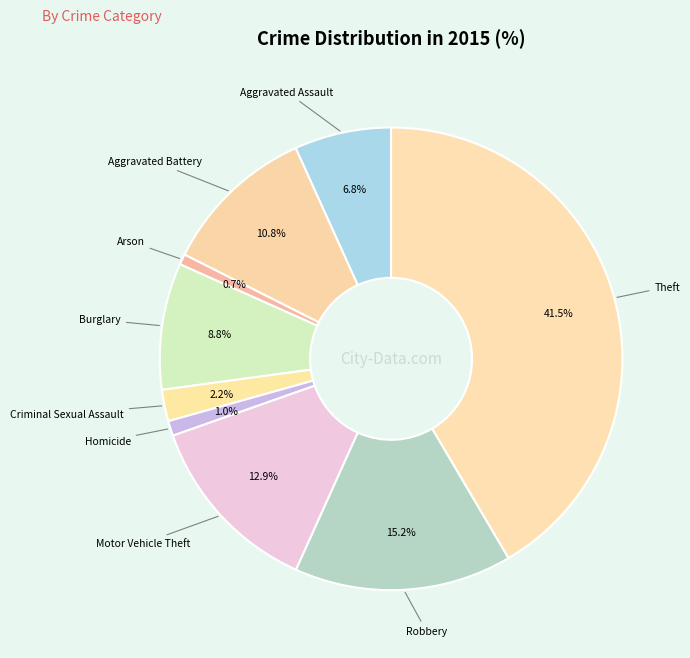

To the nearest percent, what is the difference between the Aggravated Battery and Arson slice percentages?

10%